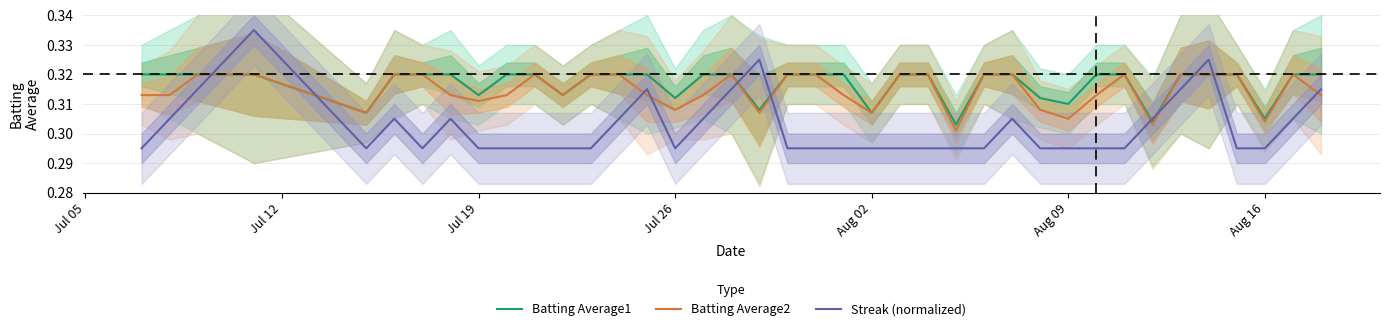

Is this an area chart (filled region under the line)?

No